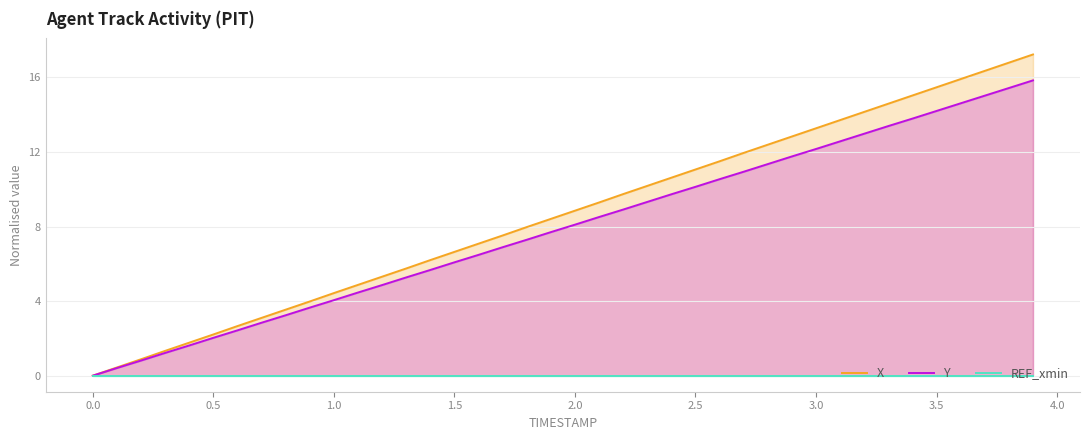

What is the average value of the X series?

8.6